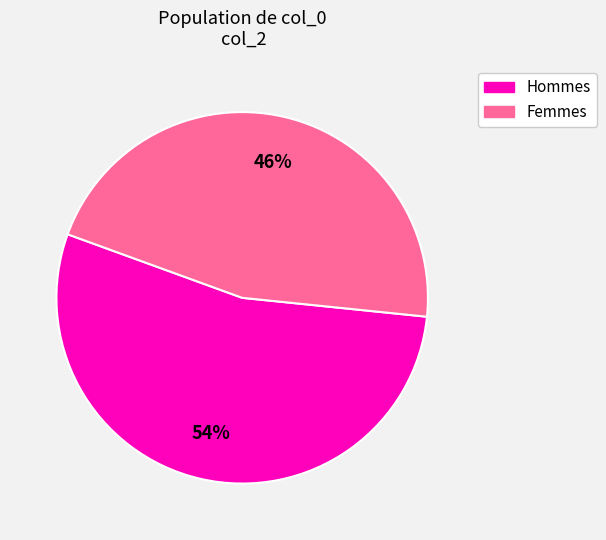

What is the smallest slice in the pie chart?

Femmes